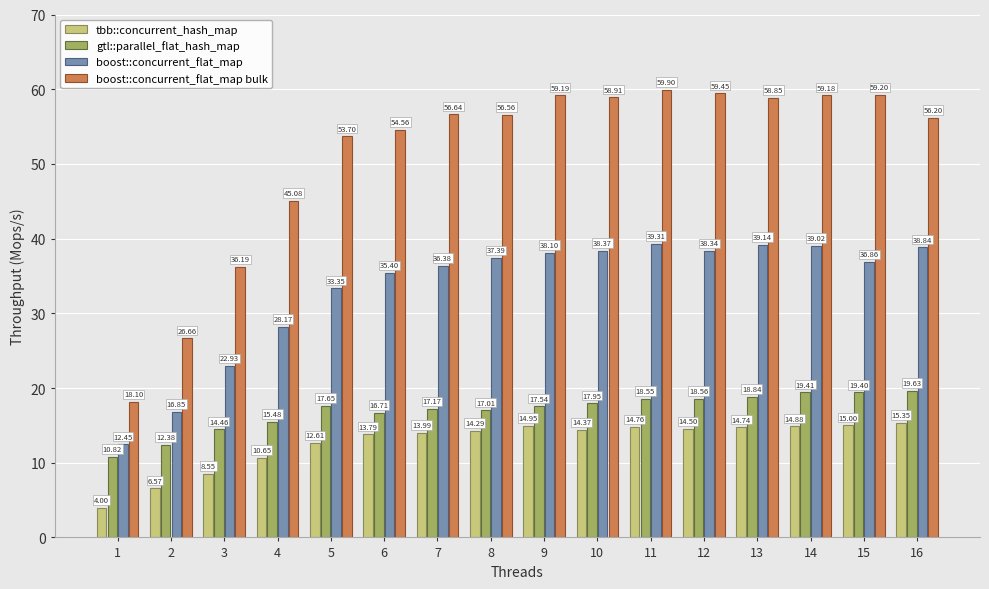

Is the value of gtl::parallel_flat_hash_map at 13 greater than the value of boost::concurrent_flat_map at 4?

No